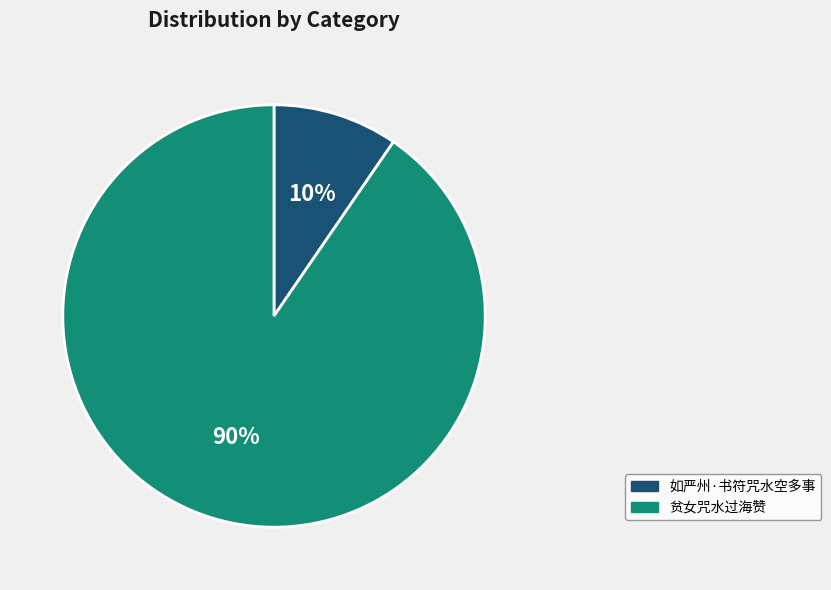

How many segments does this pie chart have?

2